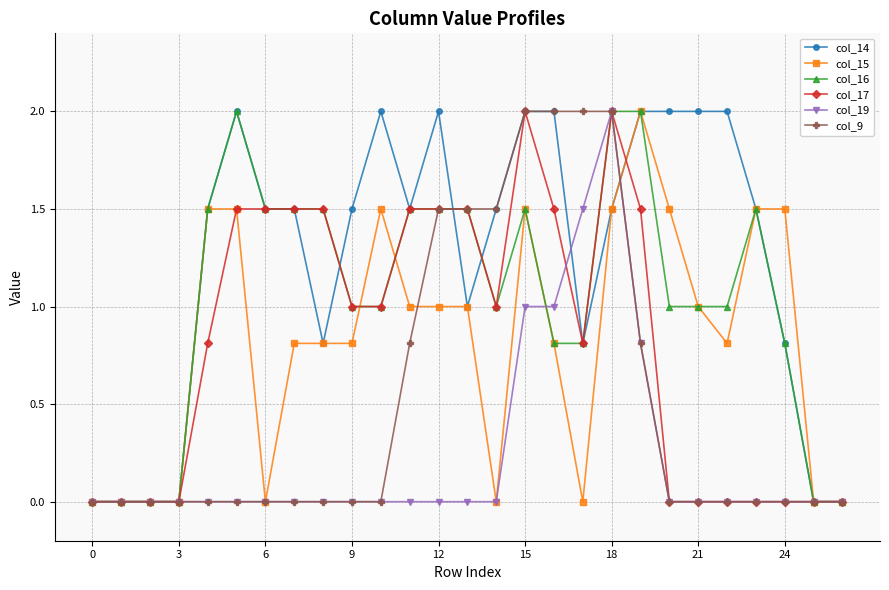

Which series has the largest total across all categories?

col_14